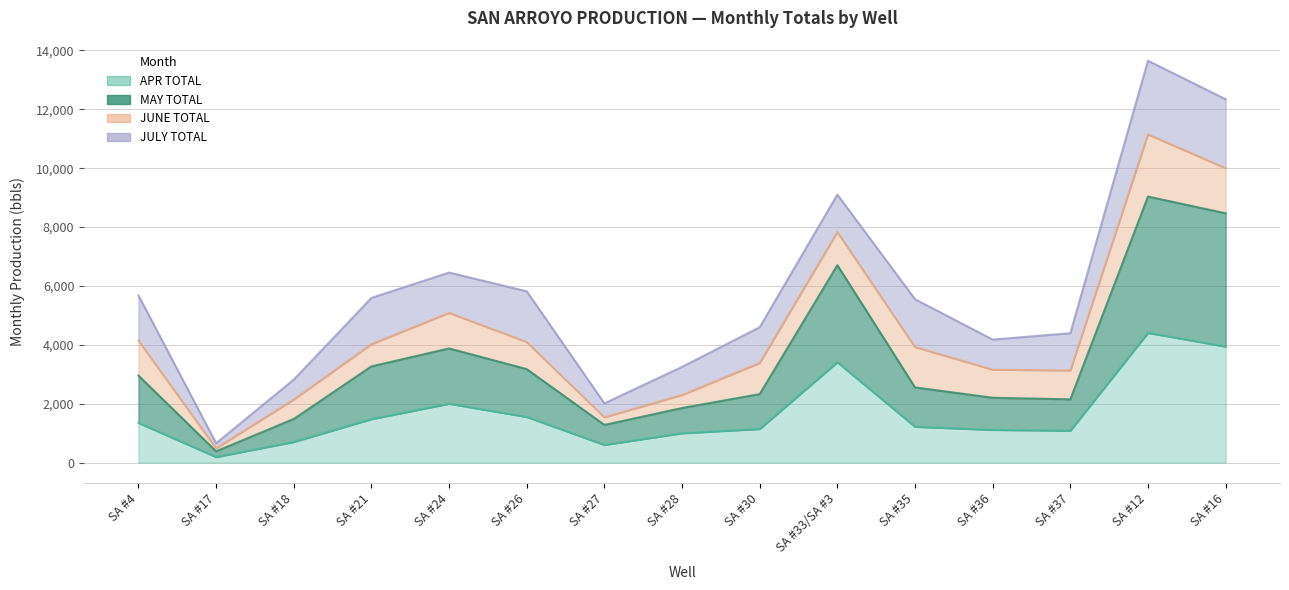

True or false: APR TOTAL and MAY TOTAL cross at least once.

False